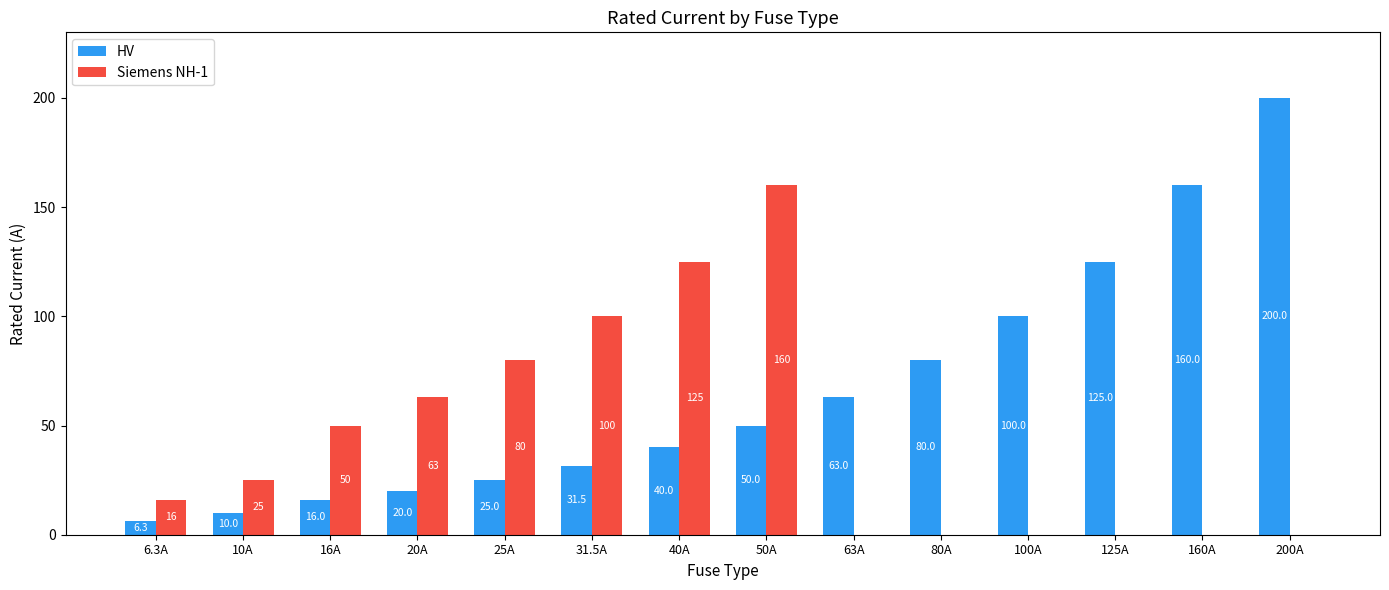

How many series are shown in this chart?

2